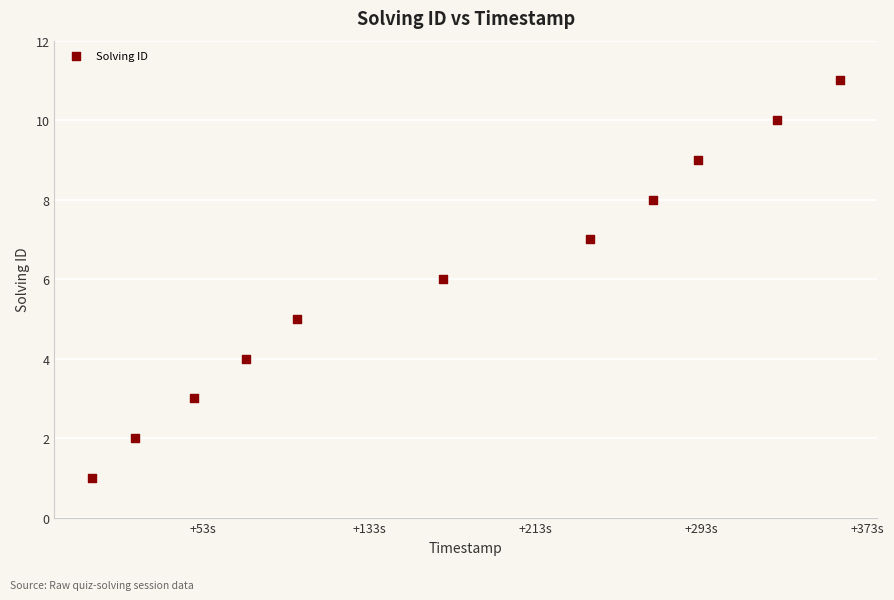

What is the average Y value?

6